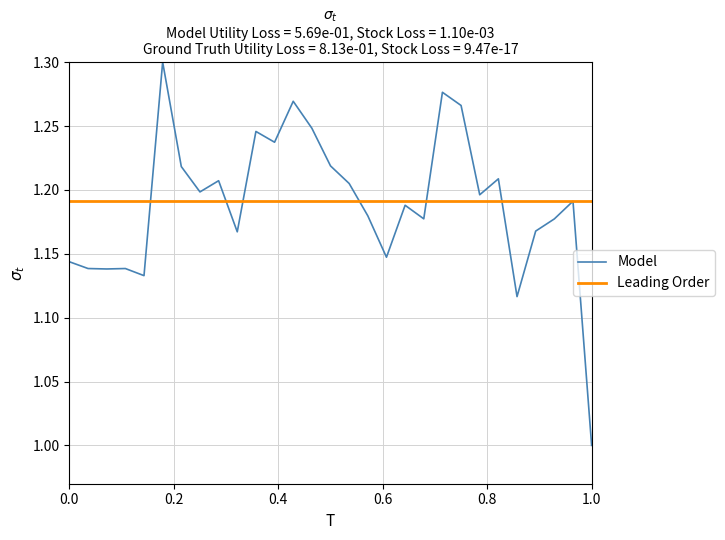

How many data points are above 1?

28